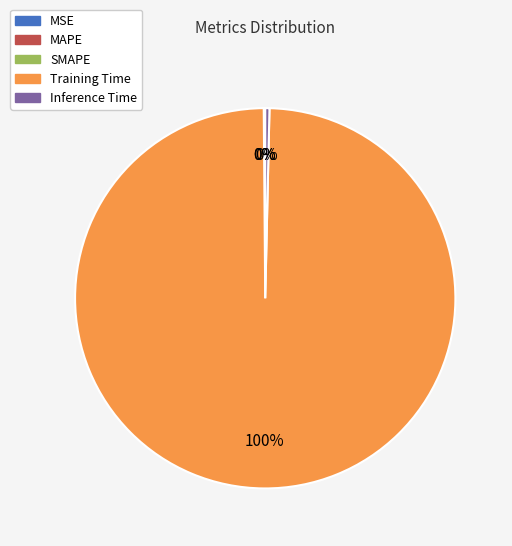

To the nearest percent, what portion does Training Time represent?

100%